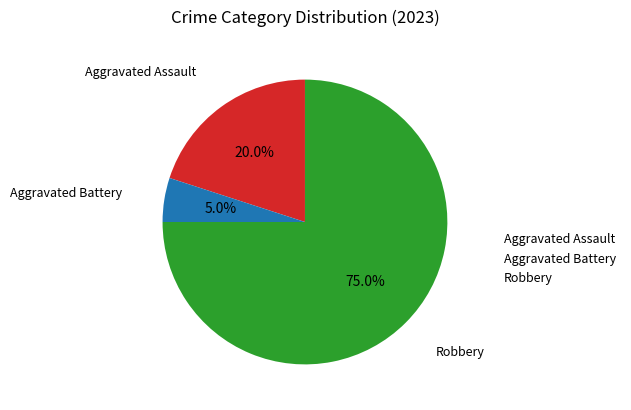

Is it true that Aggravated Assault is 27% of the pie?

False